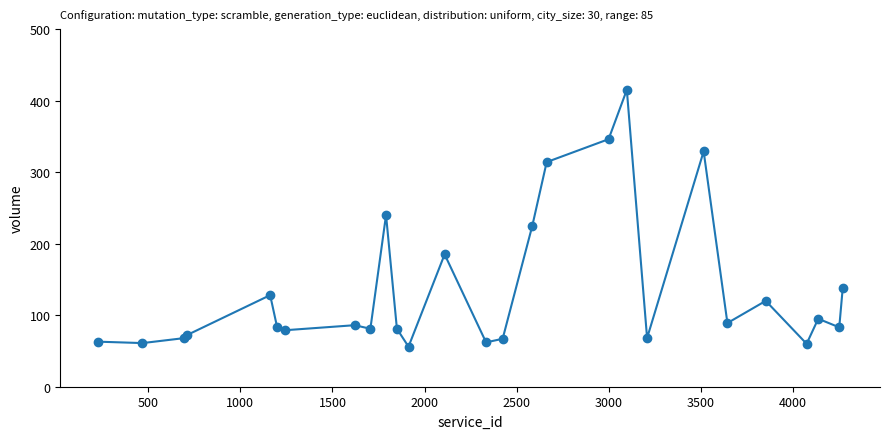

What is the average value?

137